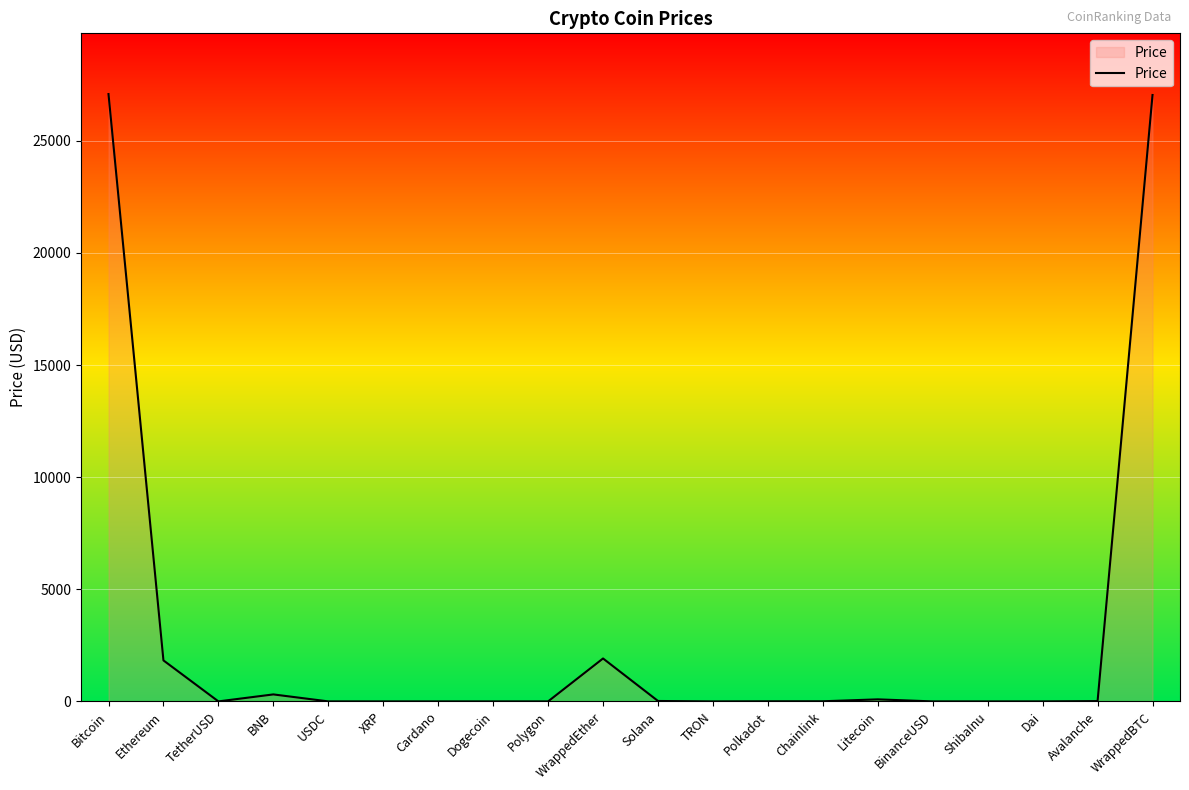

What value does the data have at Ethereum?

1828.7